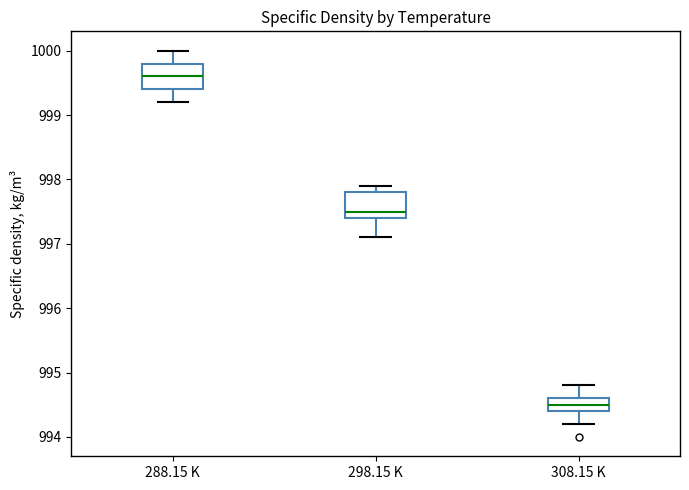

Which box has the lowest median line?

308.15 K